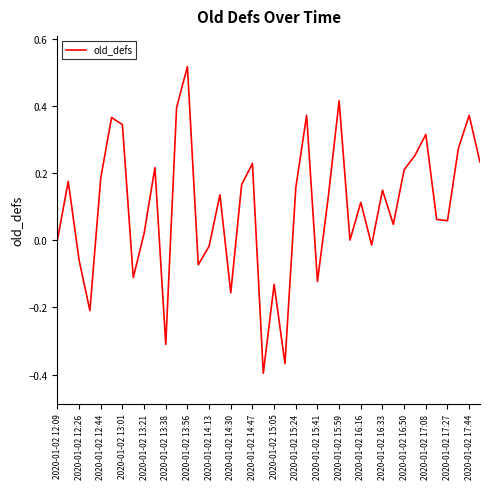

What is the difference between the maximum and second lowest values?

0.9